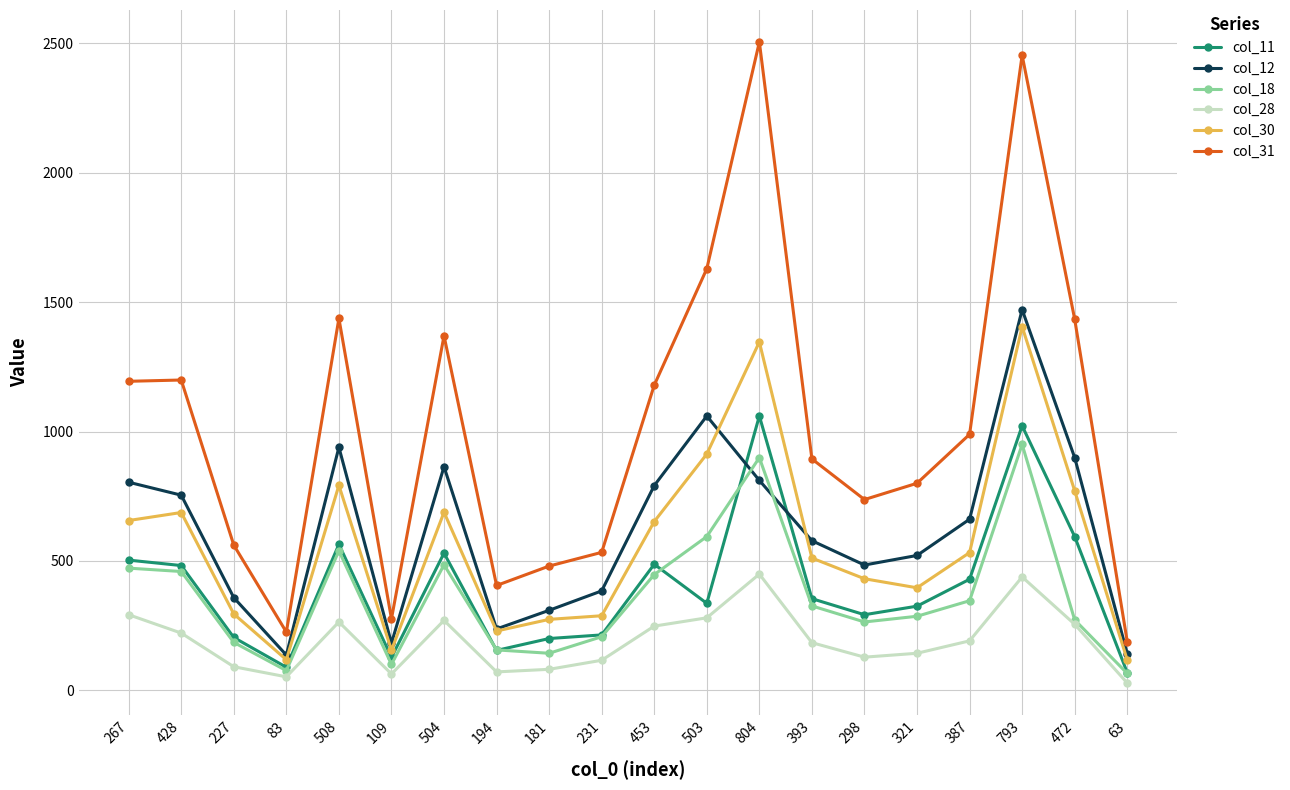

What are all the series names shown in the legend?

col_11, col_12, col_18, col_28, col_30, col_31